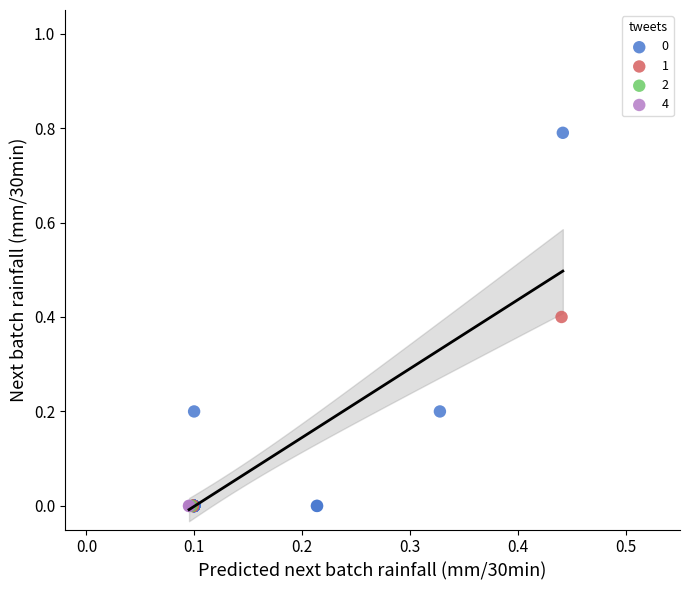

What are all the series names shown in the legend?

0, 1, 2, 4